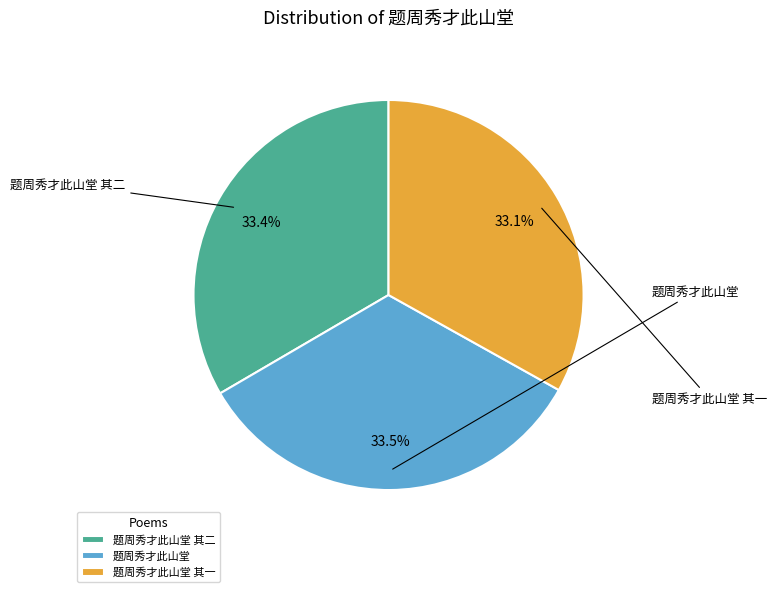

True or false: 题周秀才此山堂 其一 accounts for 33% of the total.

True